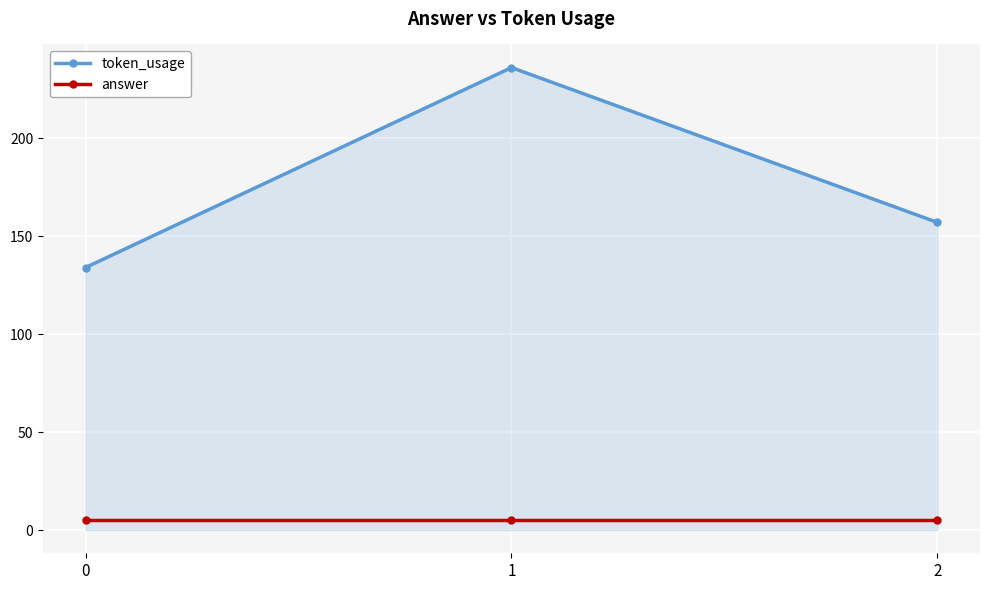

How many categories are shown in the chart?

3